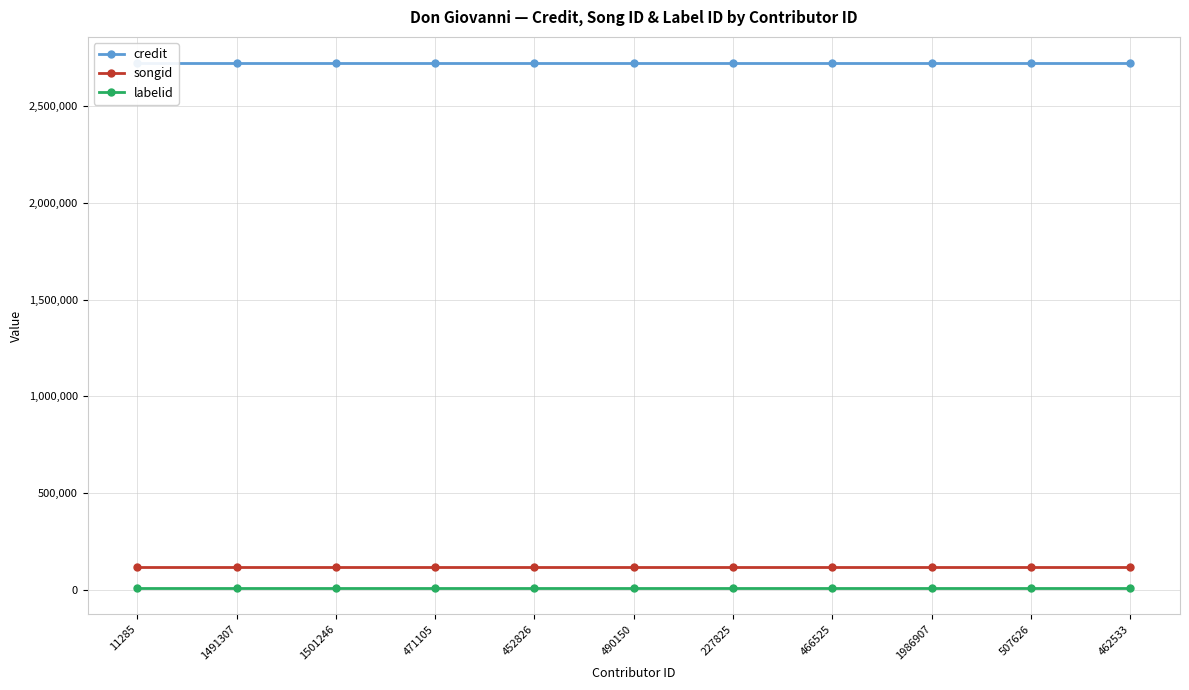

True or false: labelid has more than 1 interior local peaks.

False